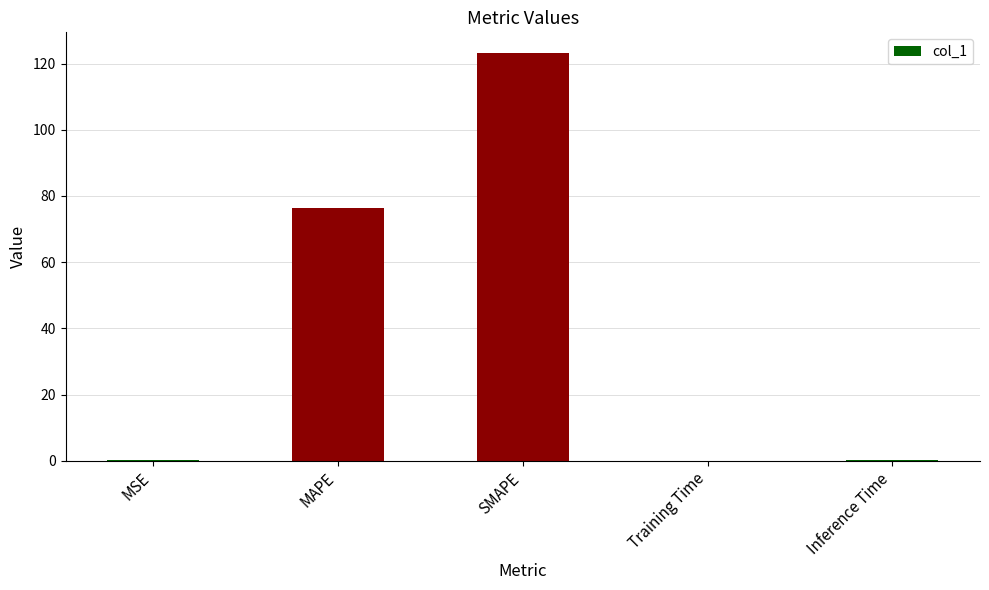

The value at MAPE is 44.1. True or false?

False